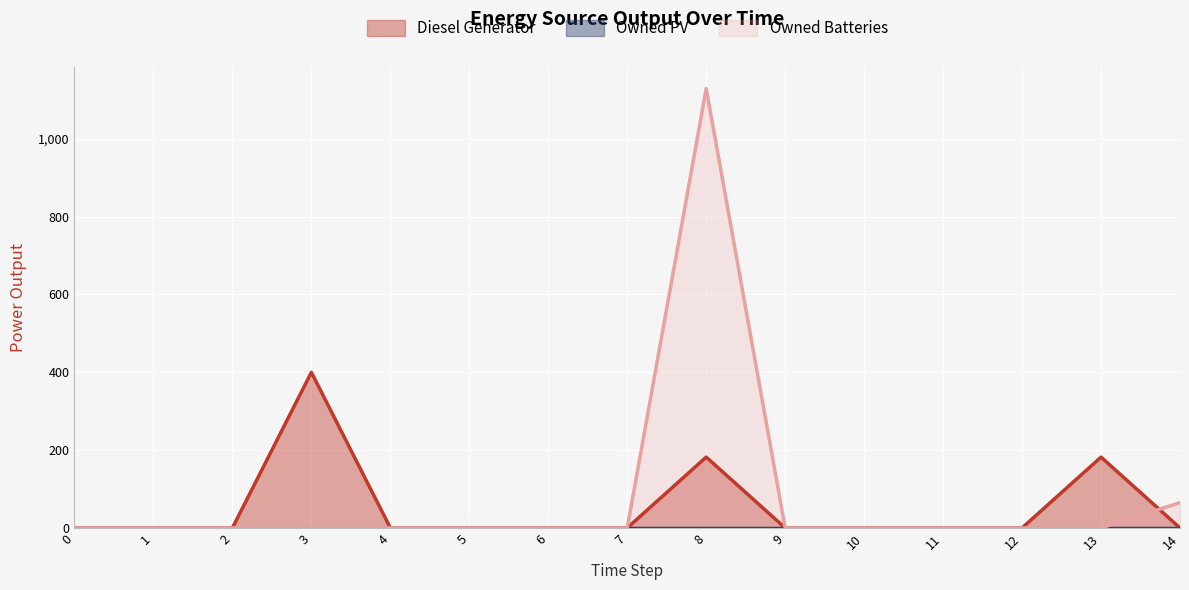

The Diesel Generator series shows 634 at 3. True or false?

False